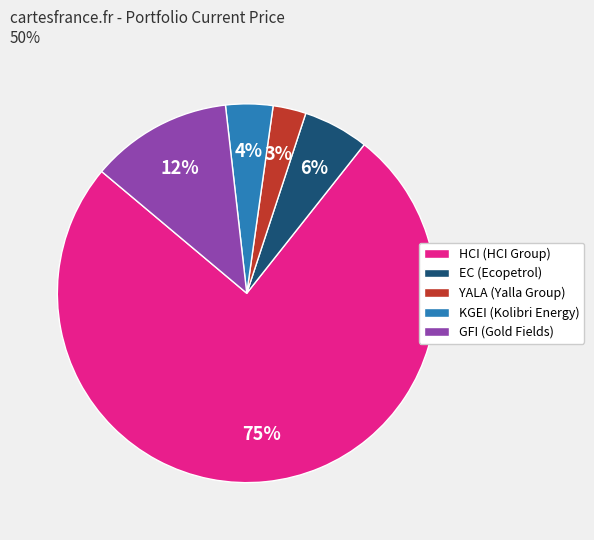

How many segments does this pie chart have?

5